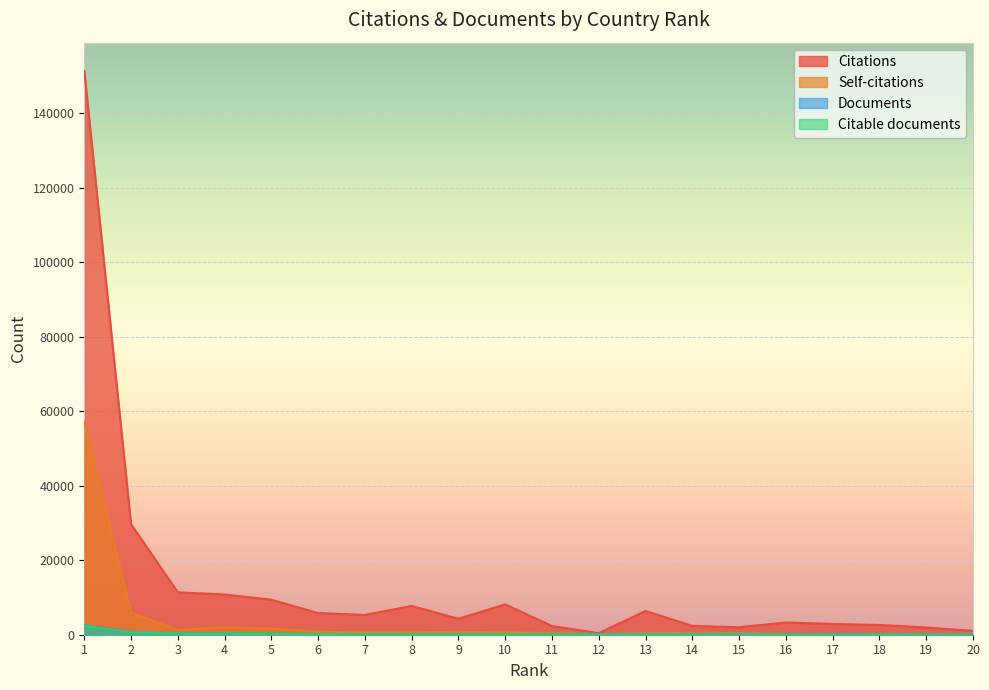

What is the sum of the Self-citations values at 18 and 9?

993